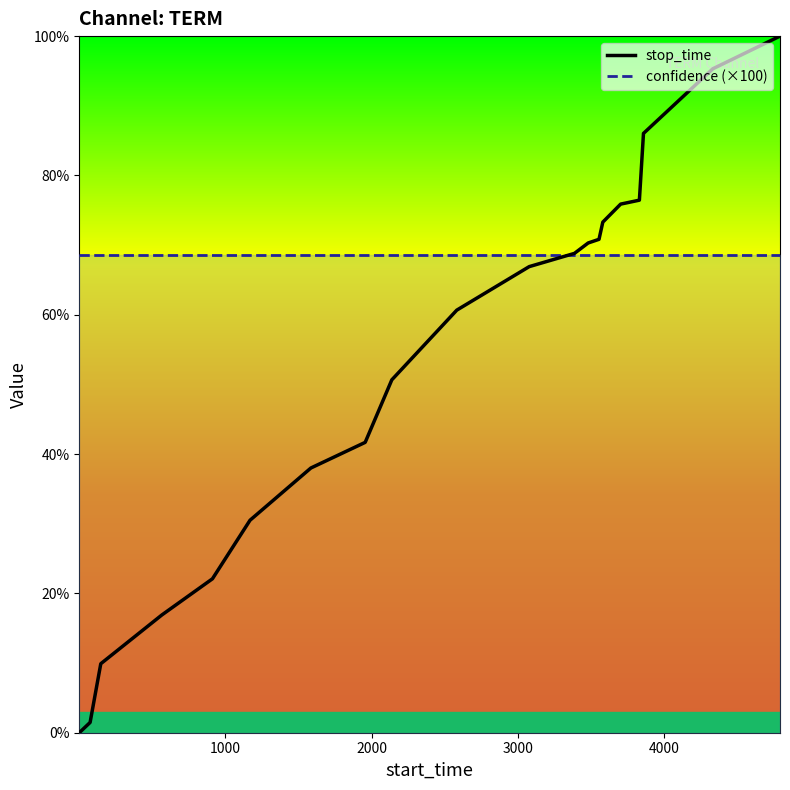

What is the lowest value of the confidence (×100) series?

68.6